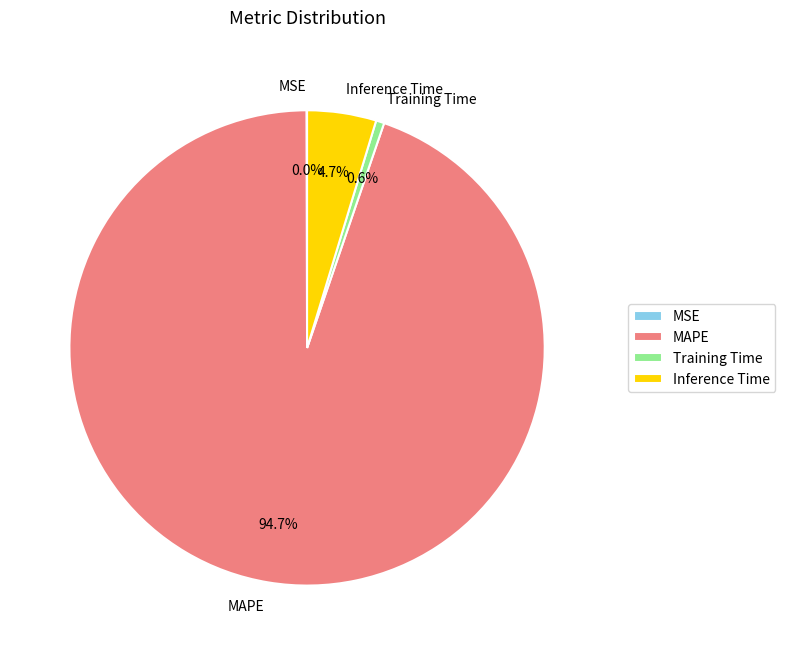

Which category has the biggest portion of the pie?

MAPE